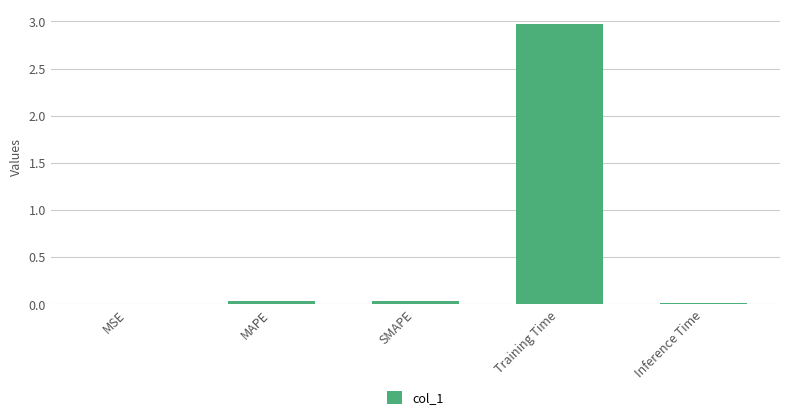

The chart shows a value of 0.0 at Inference Time. True or false?

True